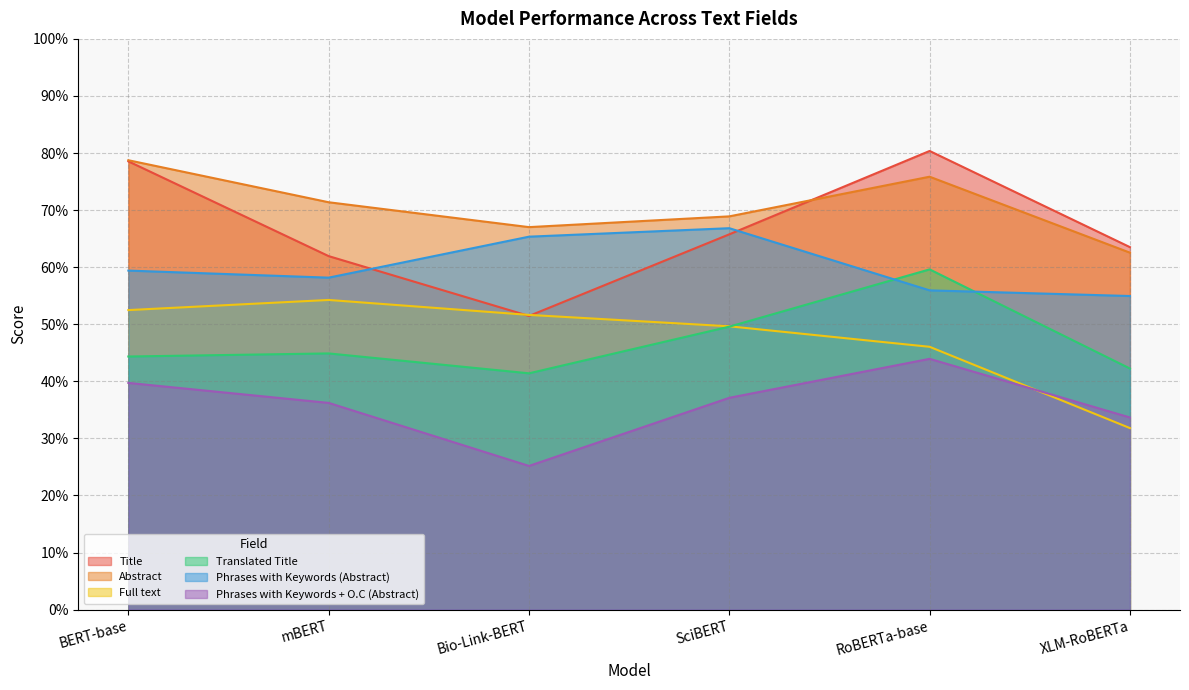

List the series in order of their peak value, lowest first.

Phrases with Keywords + O.C (Abstract), Full text, Translated Title, Phrases with Keywords (Abstract), Abstract, Title